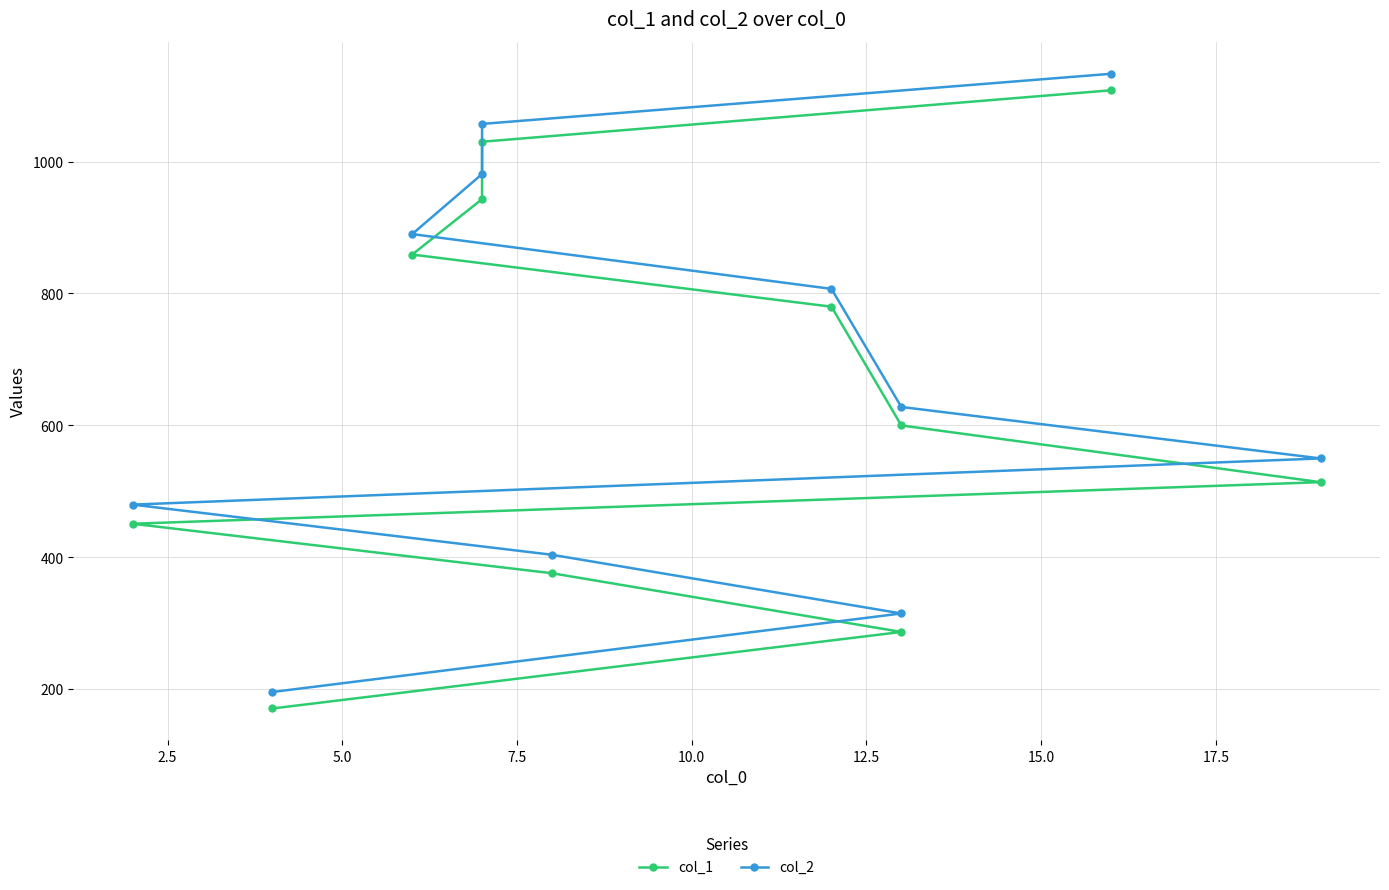

What is the highest value of the col_1 series?

1108